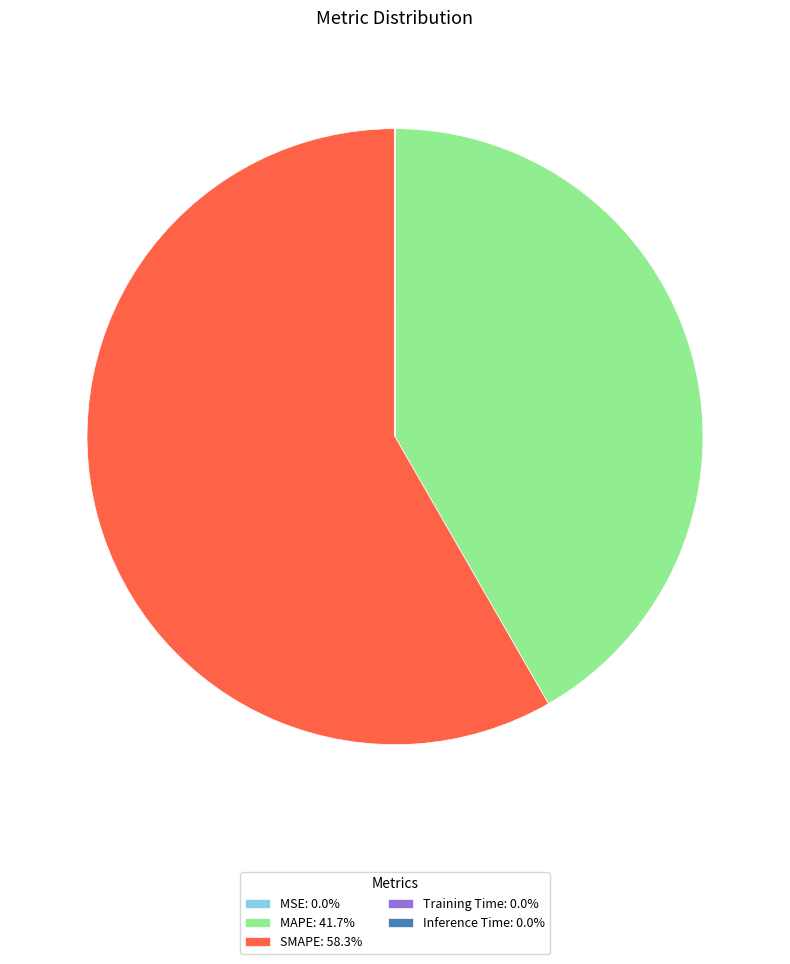

Is there any slice that represents more than half of the pie?

Yes